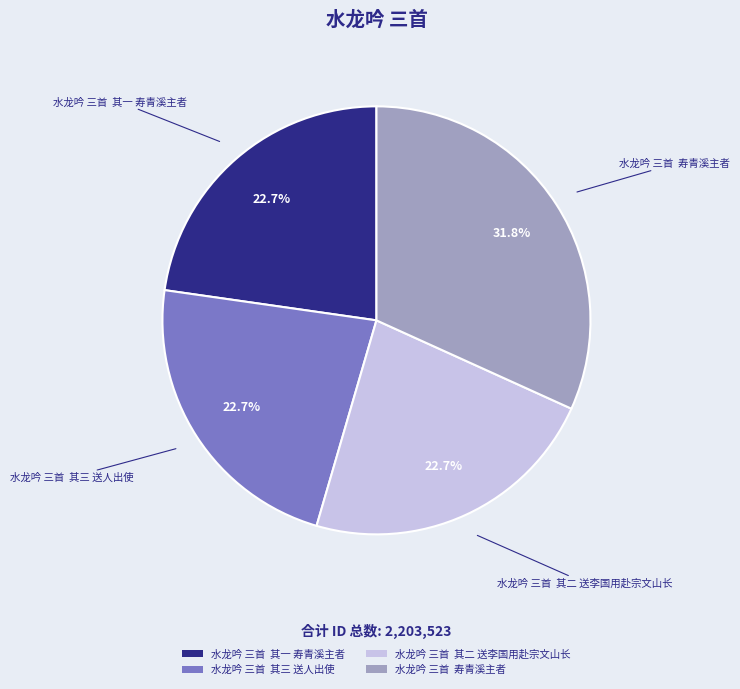

Which slice is the largest?

水龙吟 三首 寿青溪主者